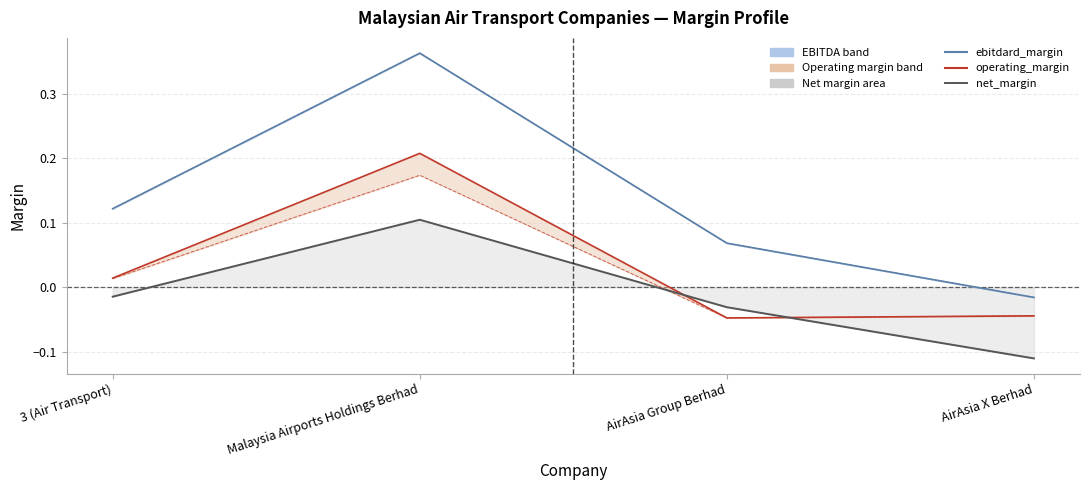

Is it true that net_margin equals 0.1 at Malaysia Airports Holdings Berhad?

False